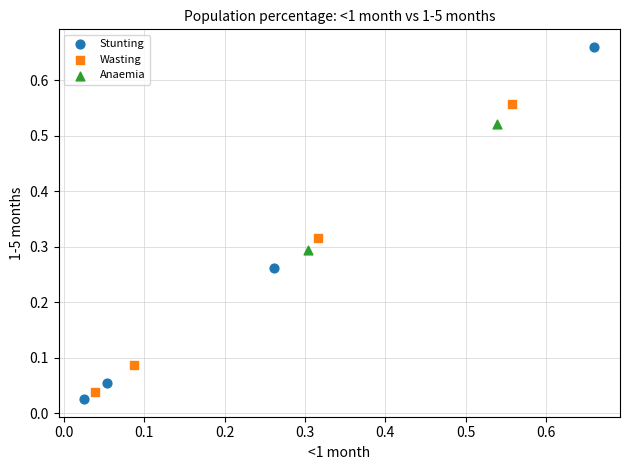

Which series contains the lowest Y value?

Stunting